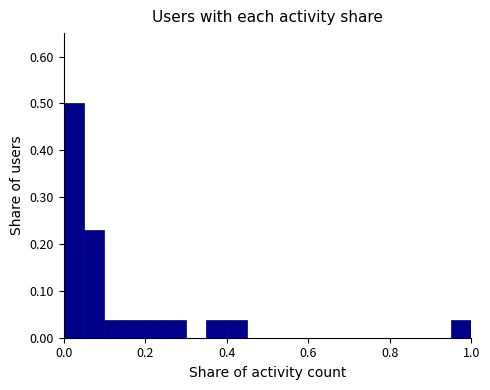

Read against the x-axis, roughly where is the centre of the tallest bar?

0.02